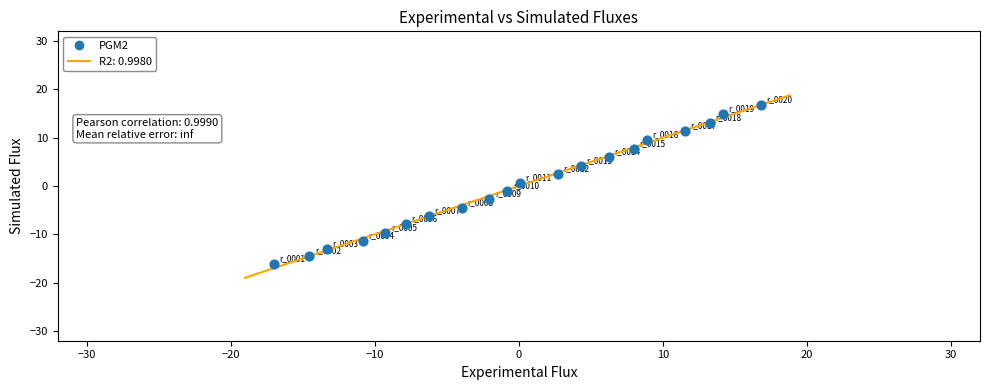

What is the range of Y values (max minus min)?

32.8